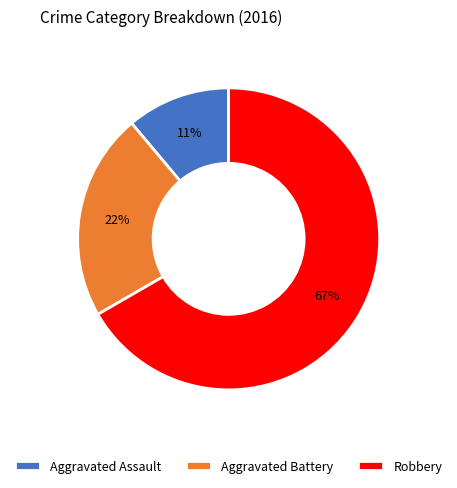

Which slice represents more than half of the pie?

Robbery